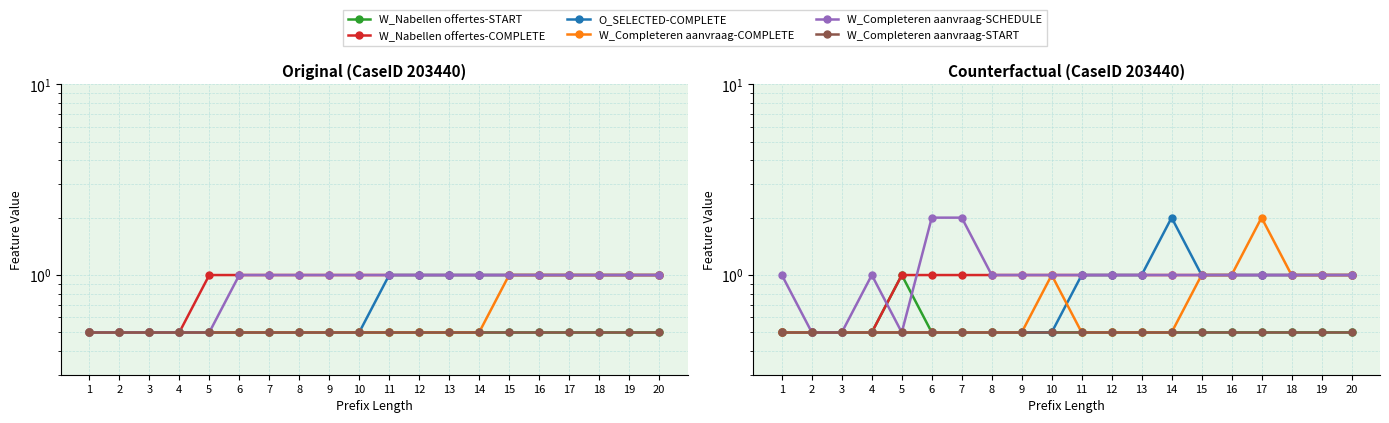

Which has a higher value, 17 or 12?

17